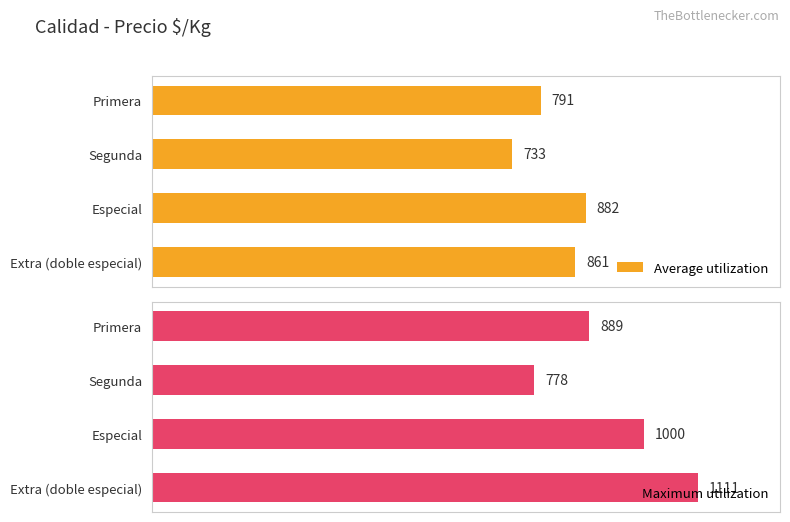

At which label does Average utilization reach its peak?

Especial